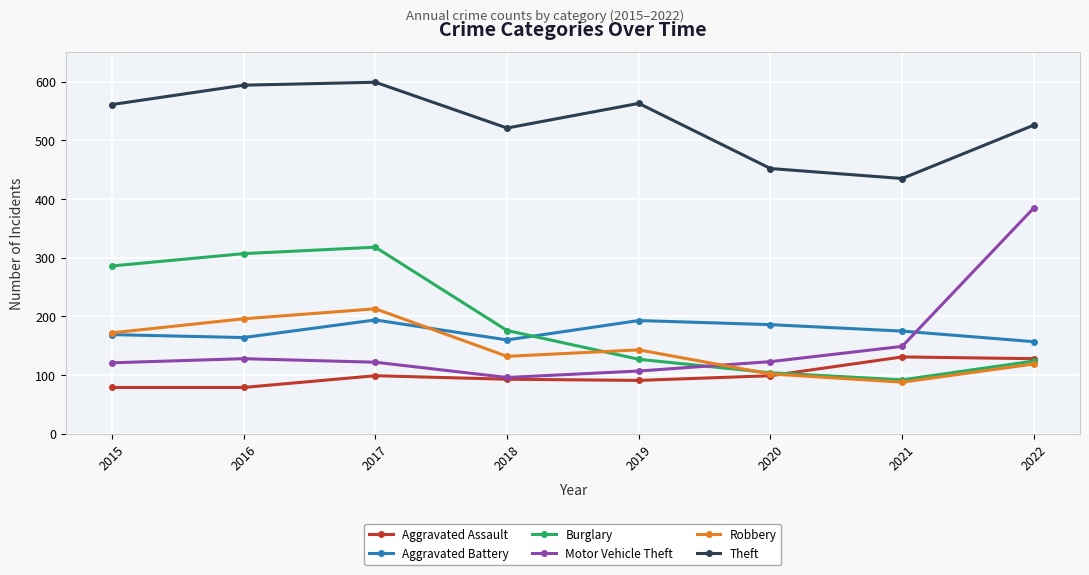

How many data points in Theft are less than 561?

4